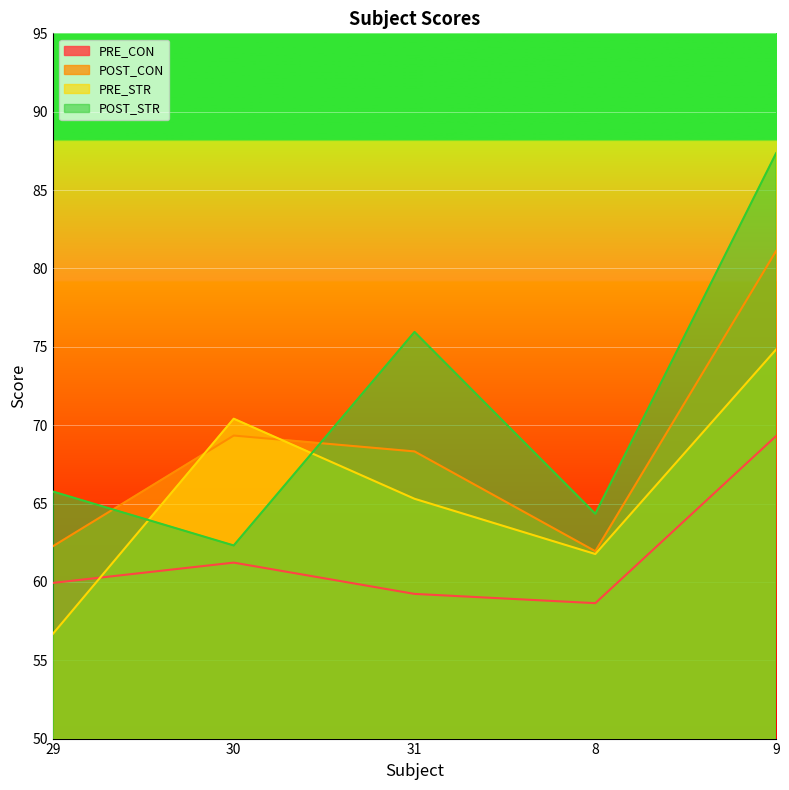

What value does the POST_STR series have at 8?

64.3